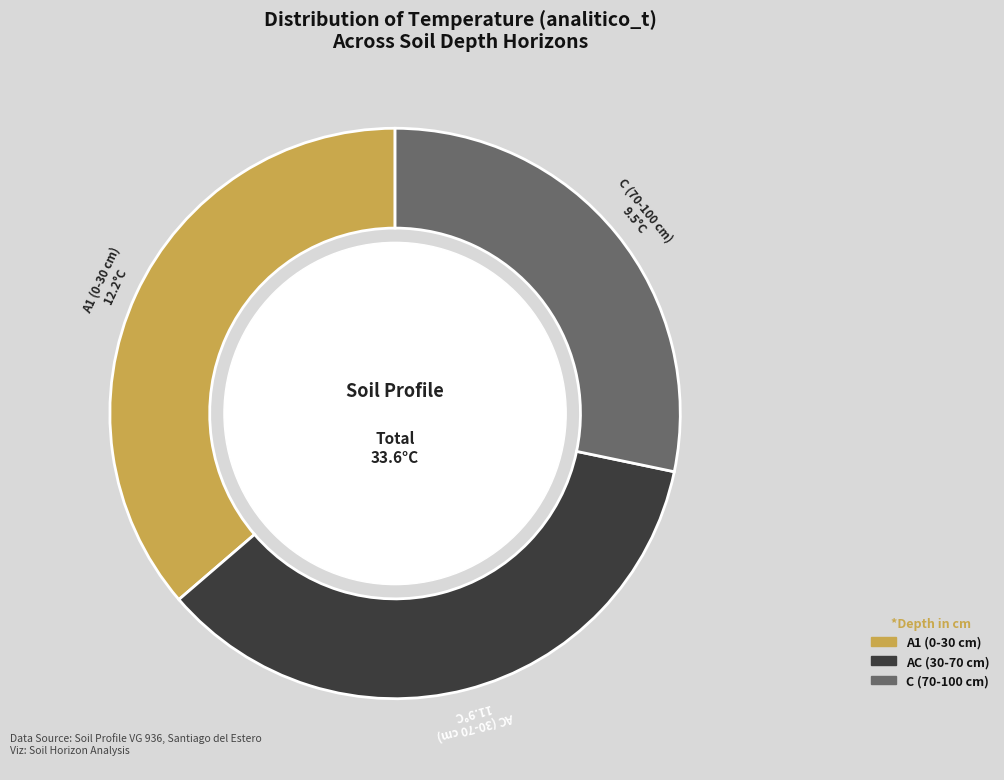

Count the number of slices in the pie.

3